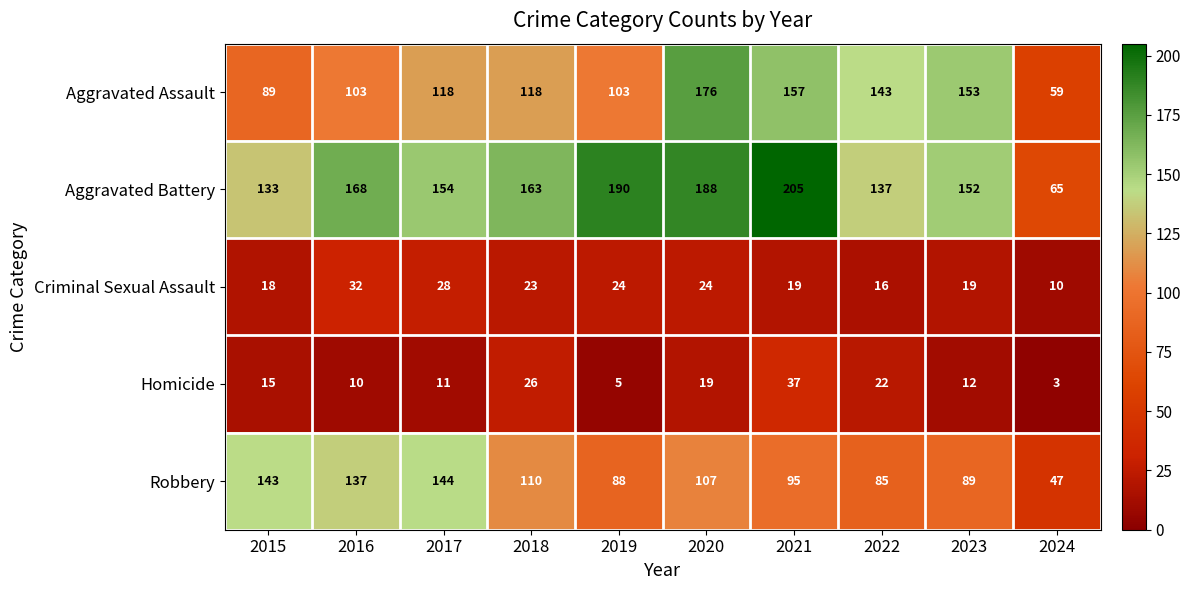

Count the number of data series in this chart.

5